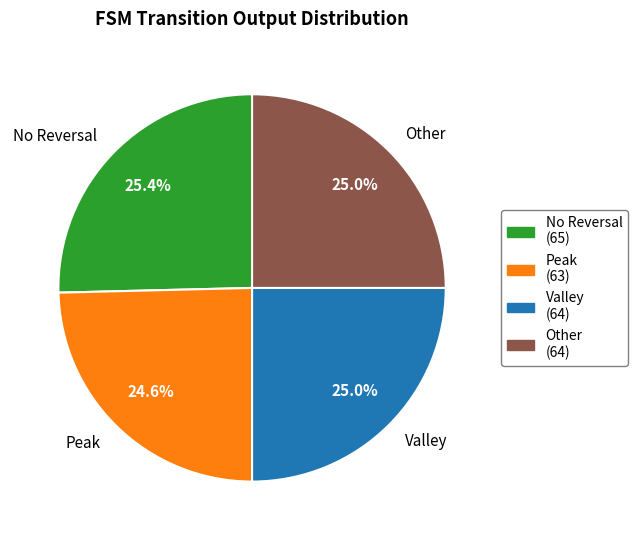

To the nearest percent, what is the average slice percentage?

25%